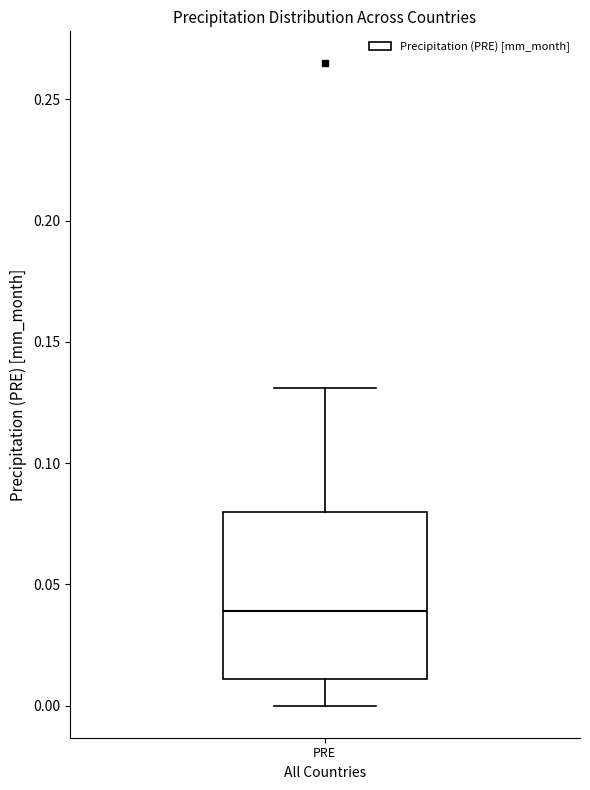

Transcribe this box plot: give where the median line is, the range the box spans, and where the two whiskers end, as read against the y-axis. The values are not printed on the chart, so give them approximately, as read against the axis.

median 0.04, box 0.01 to 0.08, whiskers 0.00 to 0.13